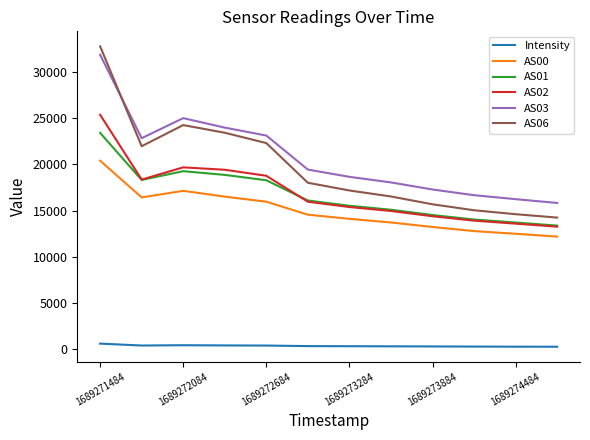

True or false: AS06 and AS03 intersect in this chart.

True